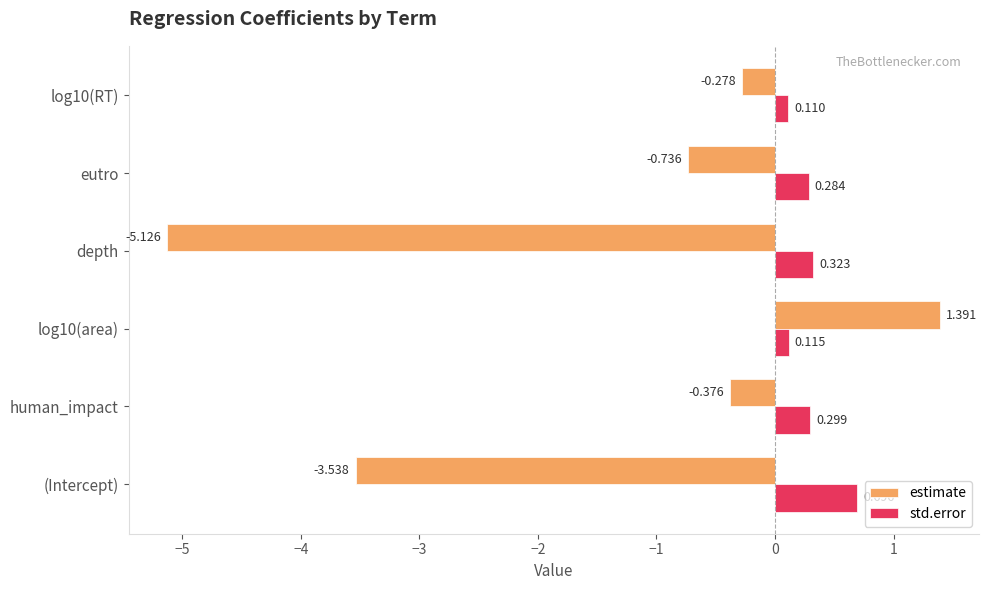

At which label is std.error closest to 0?

log10(RT)